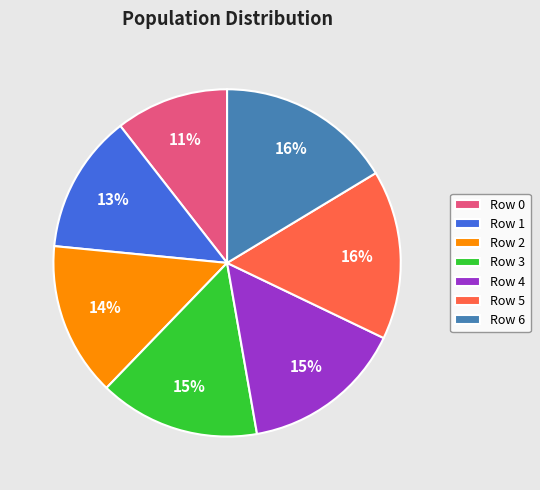

What is the ratio of the value at Row 2 to the value at Row 6?

0.9